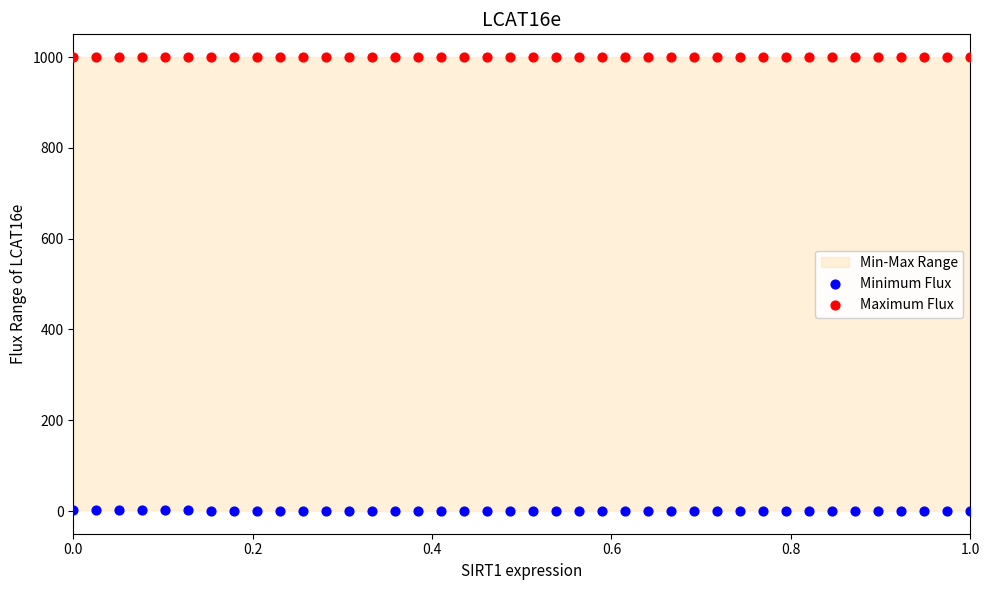

Which series reaches the maximum Y coordinate?

Maximum Flux